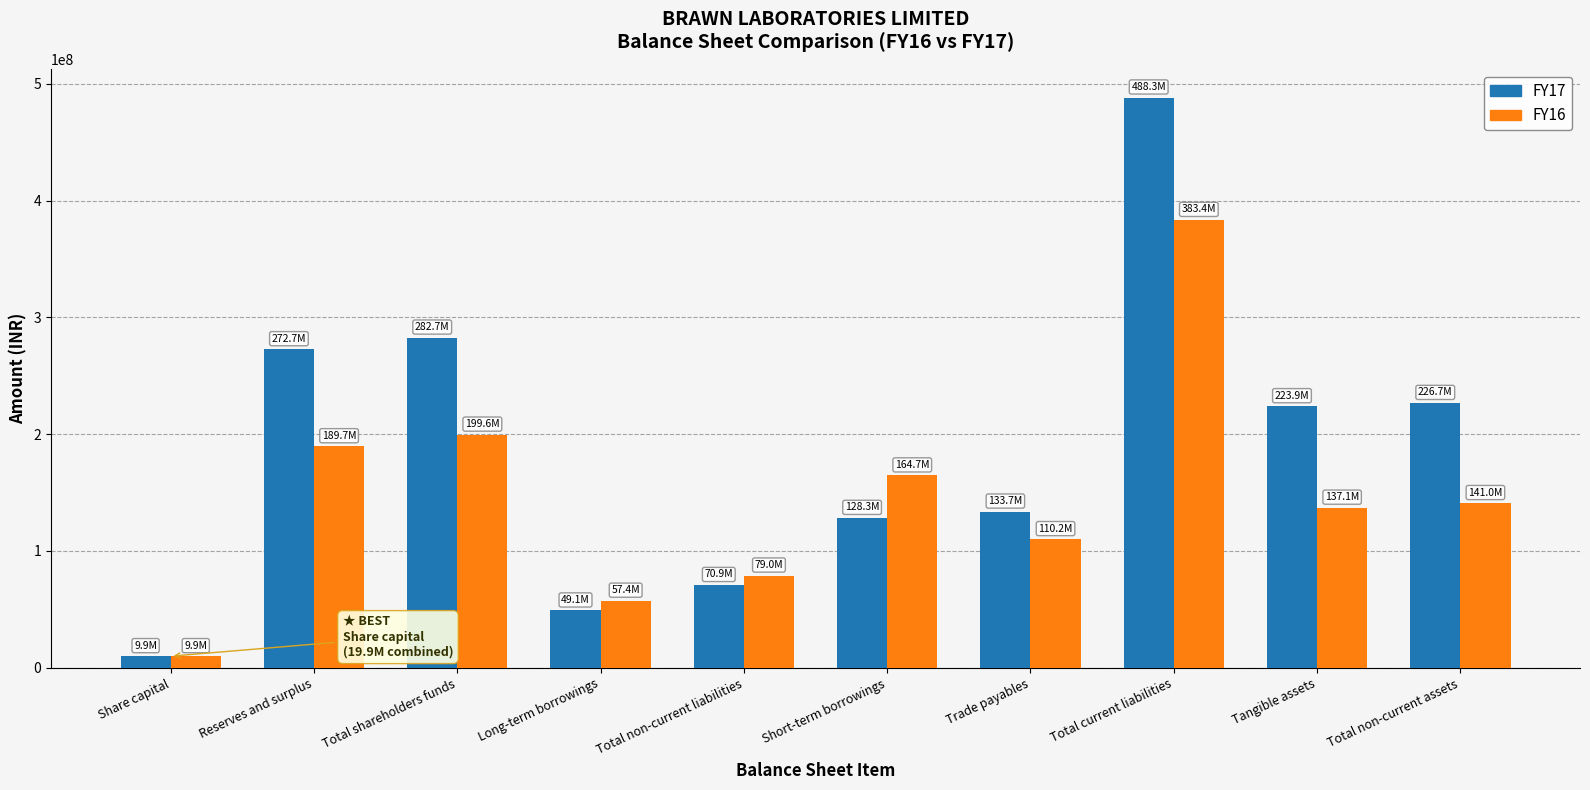

List the series in order of their overall mean, lowest first.

FY16, FY17